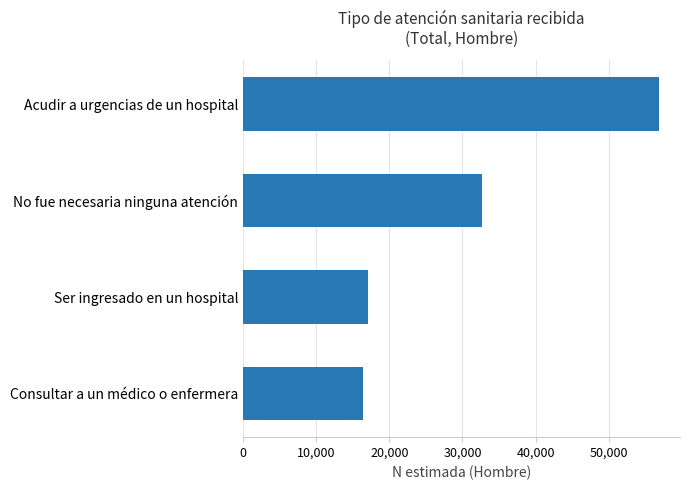

Where is the data nearest to the value 36637?

No fue necesaria ninguna atención